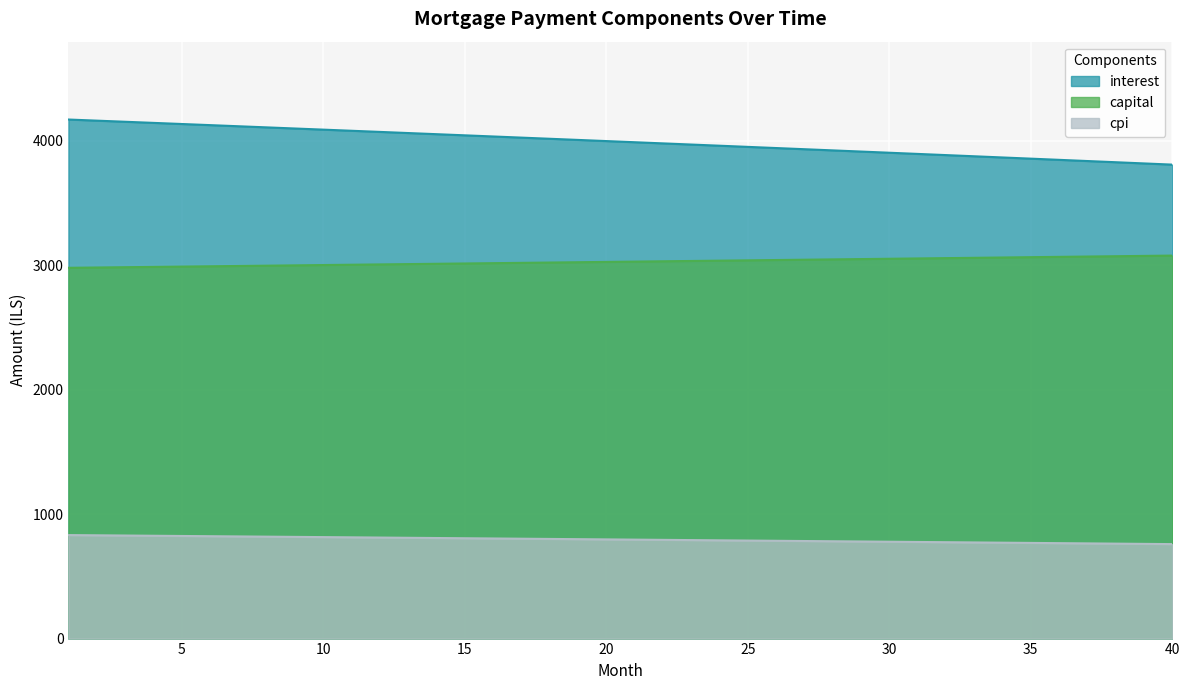

Is it true that capital equals 1643.7 at 19?

False